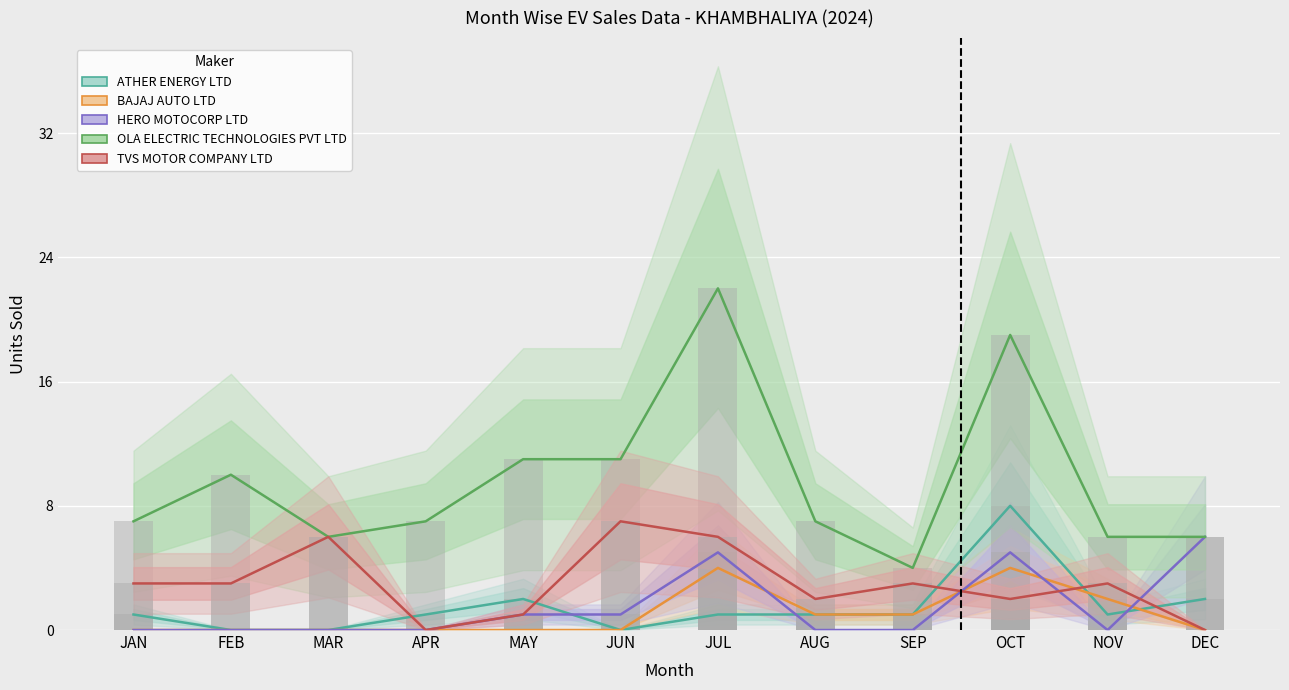

Which series has the largest range (max minus min)?

OLA ELECTRIC TECHNOLOGIES PVT LTD